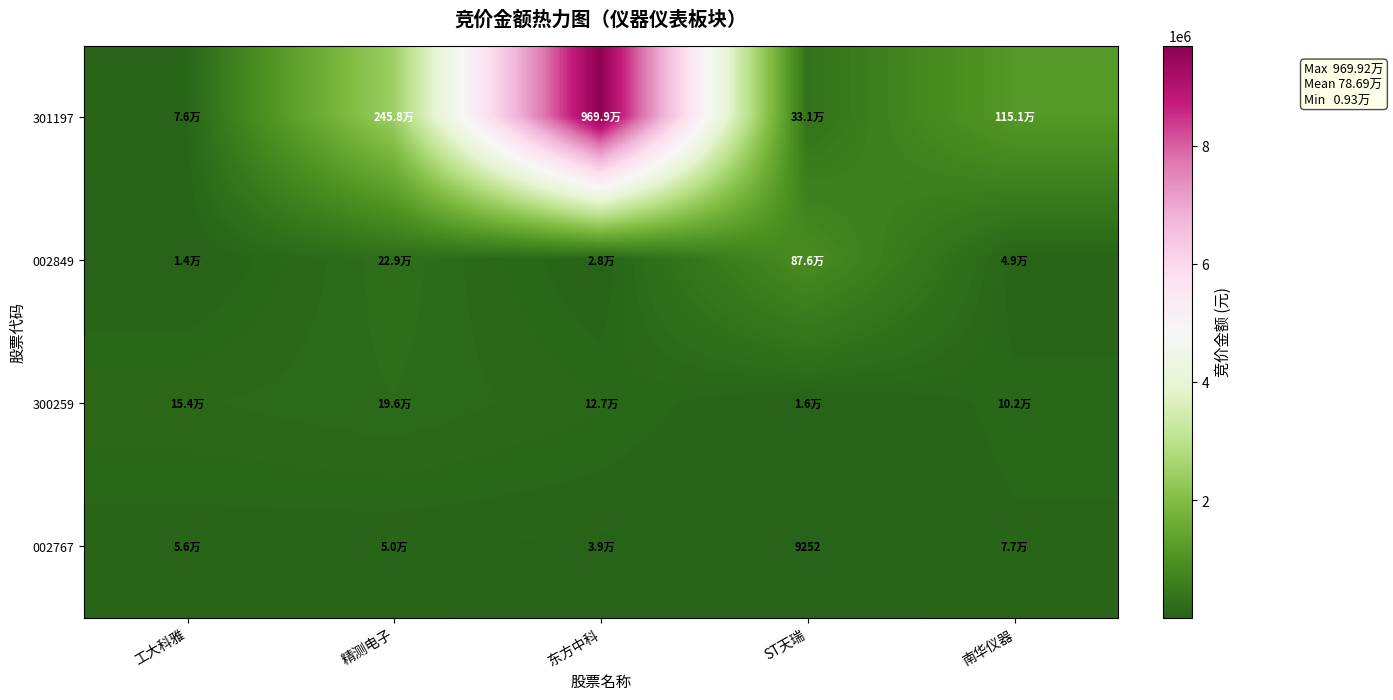

At which label is 002849 closest to 445266?

精测电子